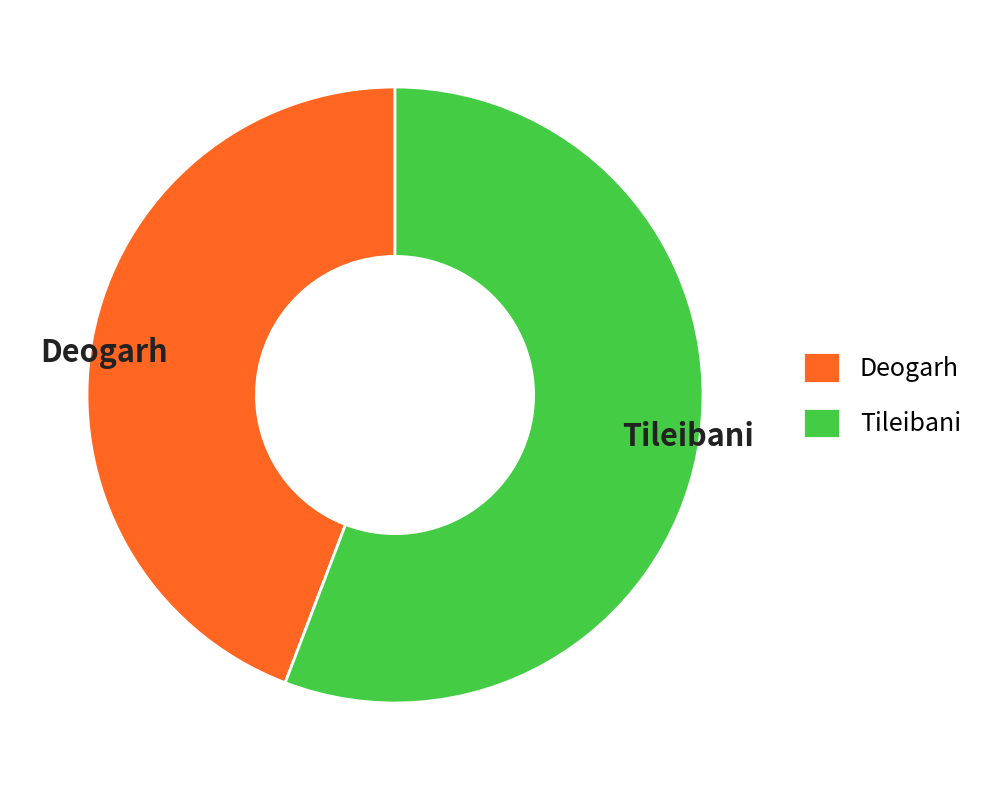

Do Deogarh and Tileibani together represent more than half of the pie?

Yes